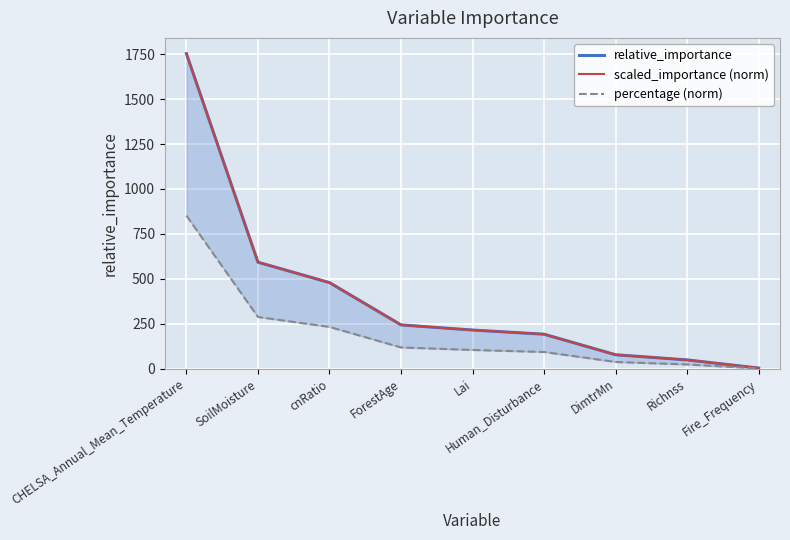

True or false: scaled_importance (norm) and percentage (norm) intersect in this chart.

False